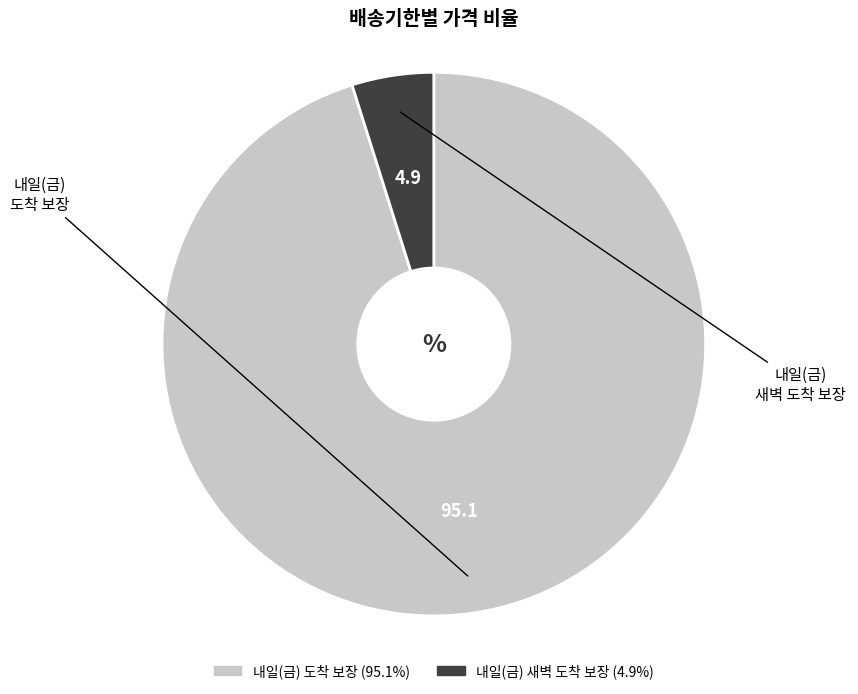

Which slice is the largest?

내일(금) 도착 보장